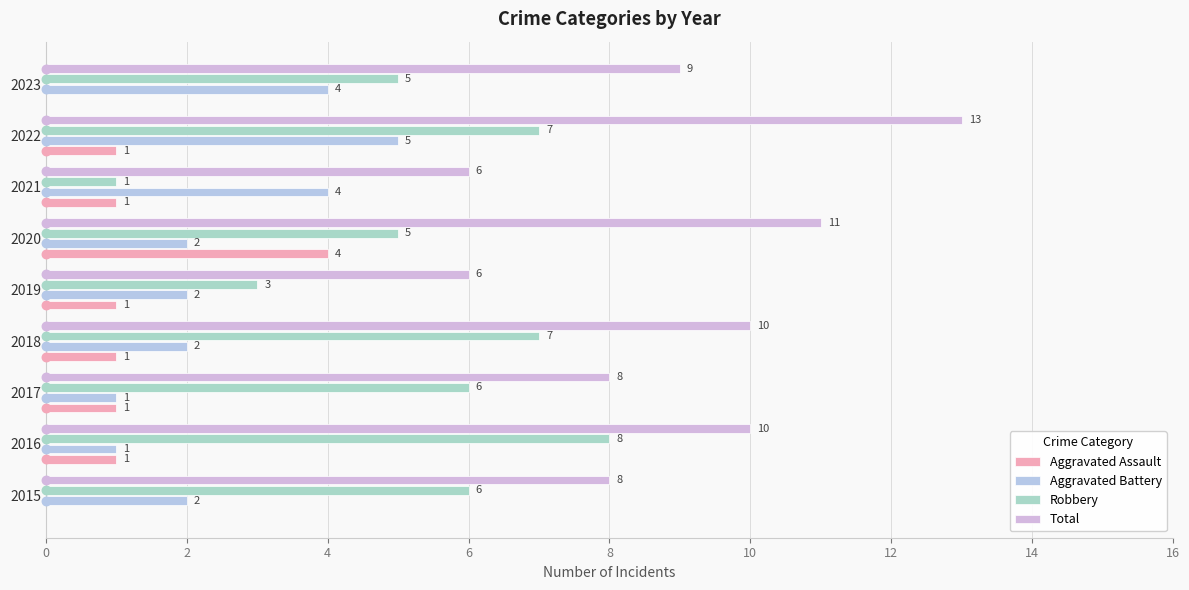

Count the number of categories in the chart.

9